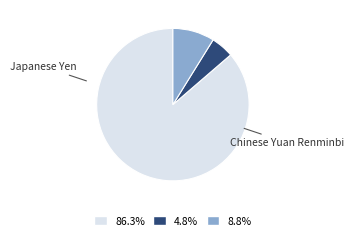

Is there a majority slice in this chart?

Yes